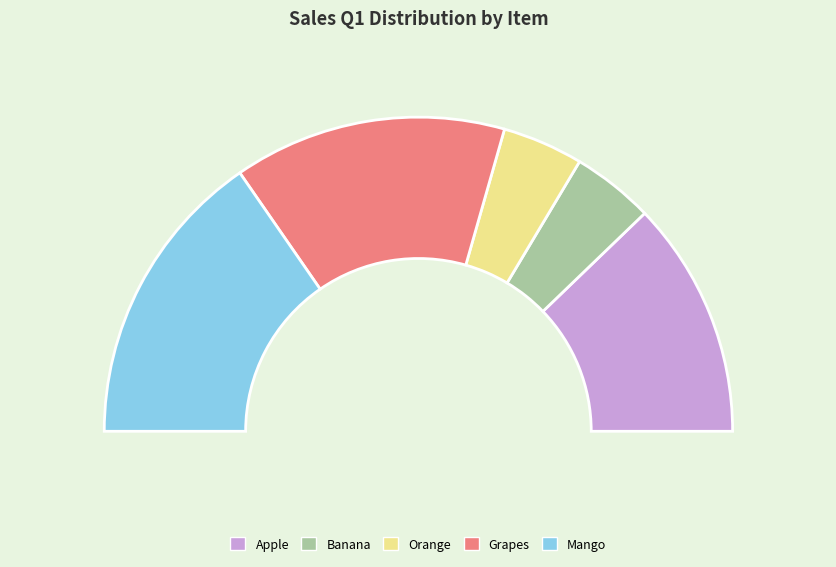

Is the sum of Apple and Mango greater than half?

Yes